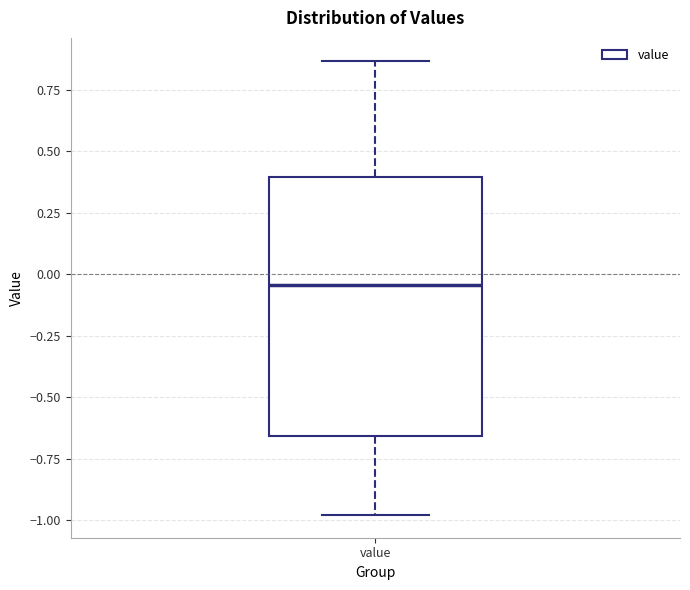

Transcribe this box plot: give where the median line is, the range the box spans, and where the two whiskers end, as read against the y-axis. The values are not printed on the chart, so give them approximately, as read against the axis.

median -0.05, box -0.65 to 0.40, whiskers -1.00 to 0.85